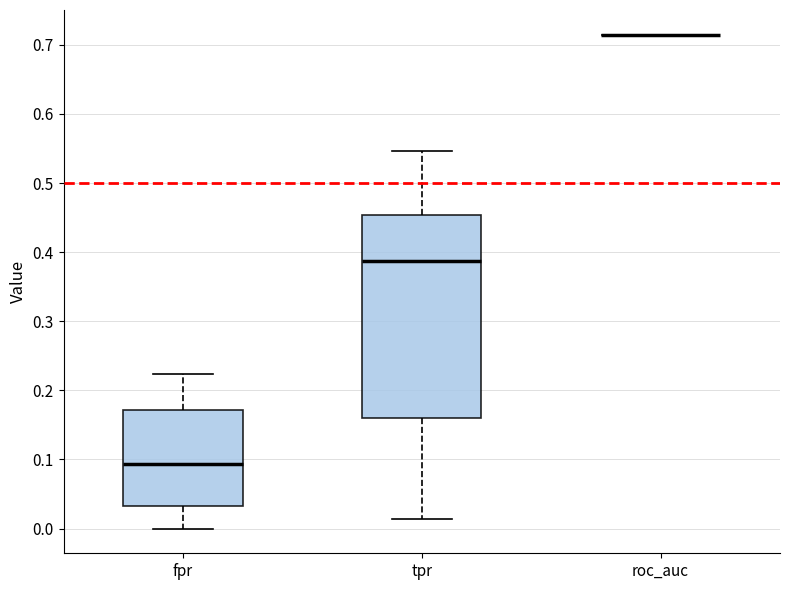

Reading left to right, read every box against the y-axis: the position of its median line, the range the box covers, and the ends of its whiskers. The values are not printed on the chart, so give them approximately, as read against the axis.

fpr: median 0.09, box 0.03 to 0.17, whiskers 0.00 to 0.22
tpr: median 0.39, box 0.16 to 0.45, whiskers 0.01 to 0.55
roc_auc: box collapsed to a line at 0.71, whiskers 0.71 to 0.71